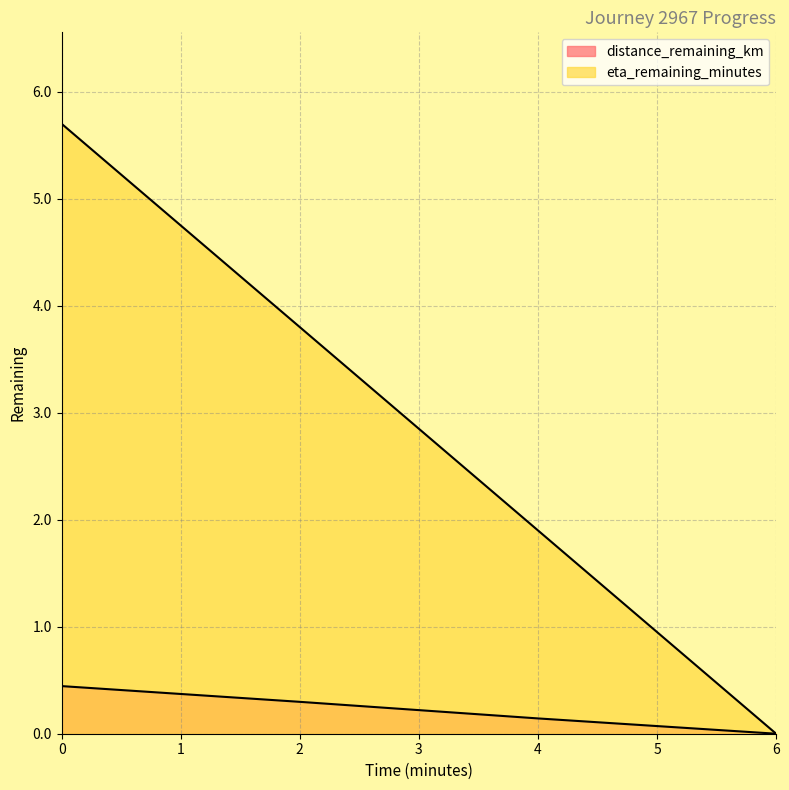

What is the label of the 3rd point from the left?

4.0